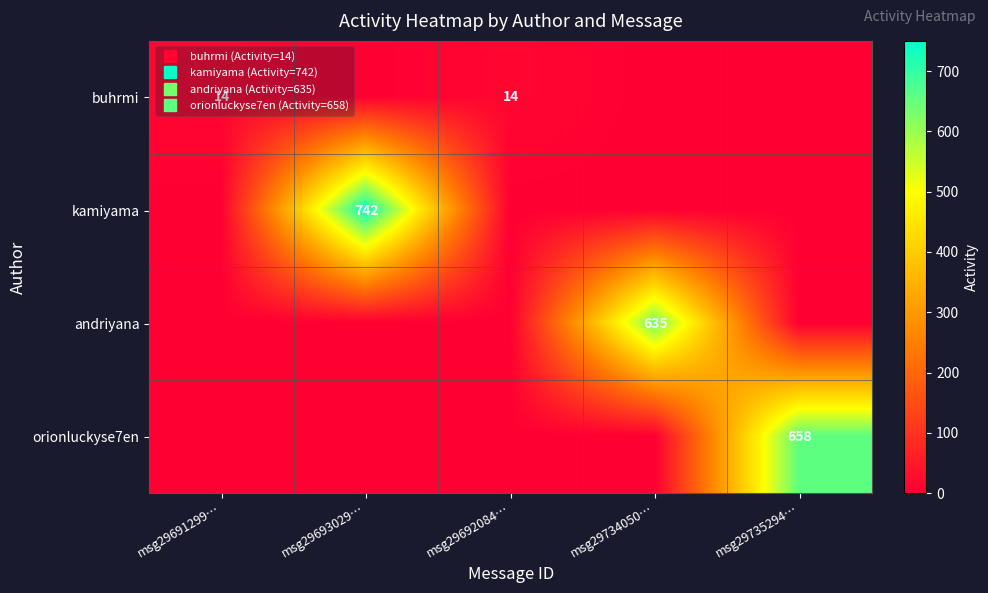

The buhrmi series shows 0 at msg29735294…. True or false?

True